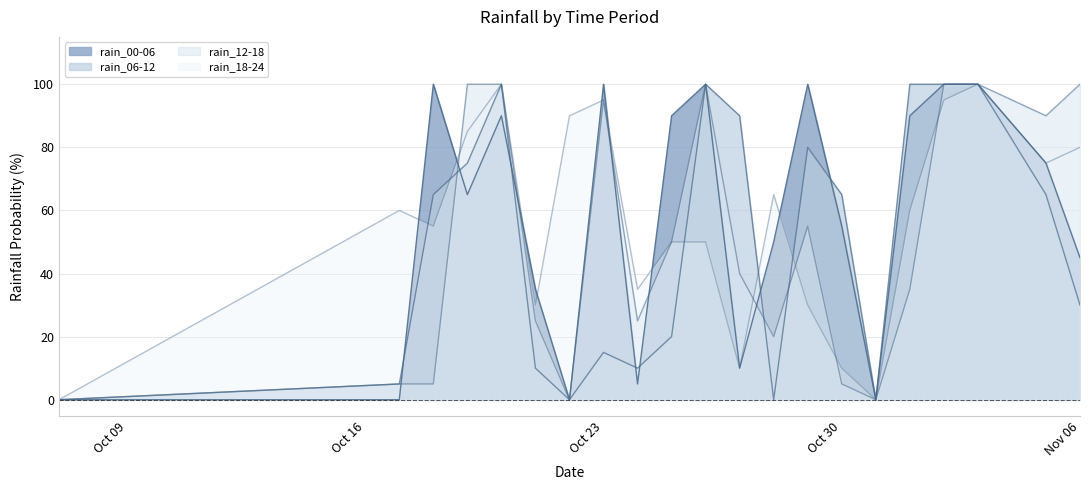

True or false: rain_00-06 and rain_12-18 cross at least once.

True